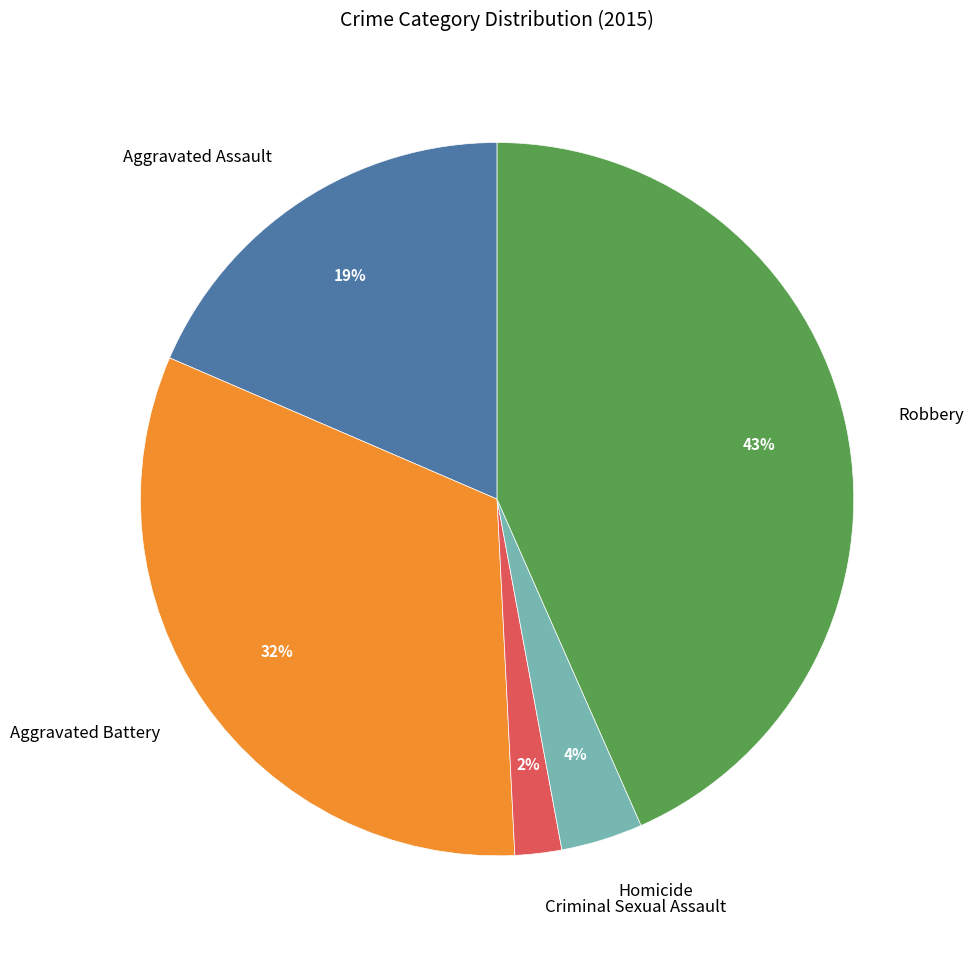

To the nearest percent, what percentage of the pie is Aggravated Assault?

19%